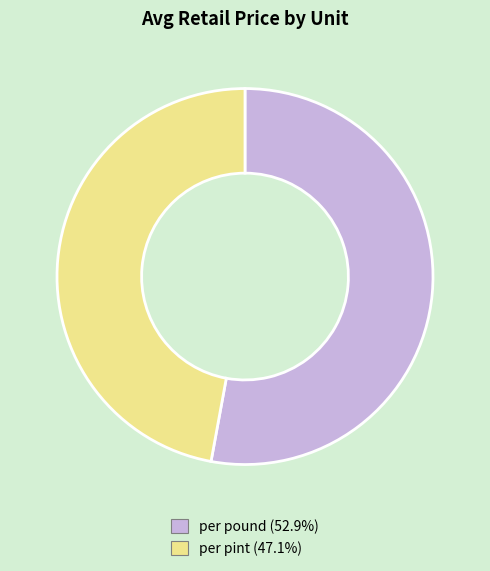

Is there a majority slice in this chart?

Yes